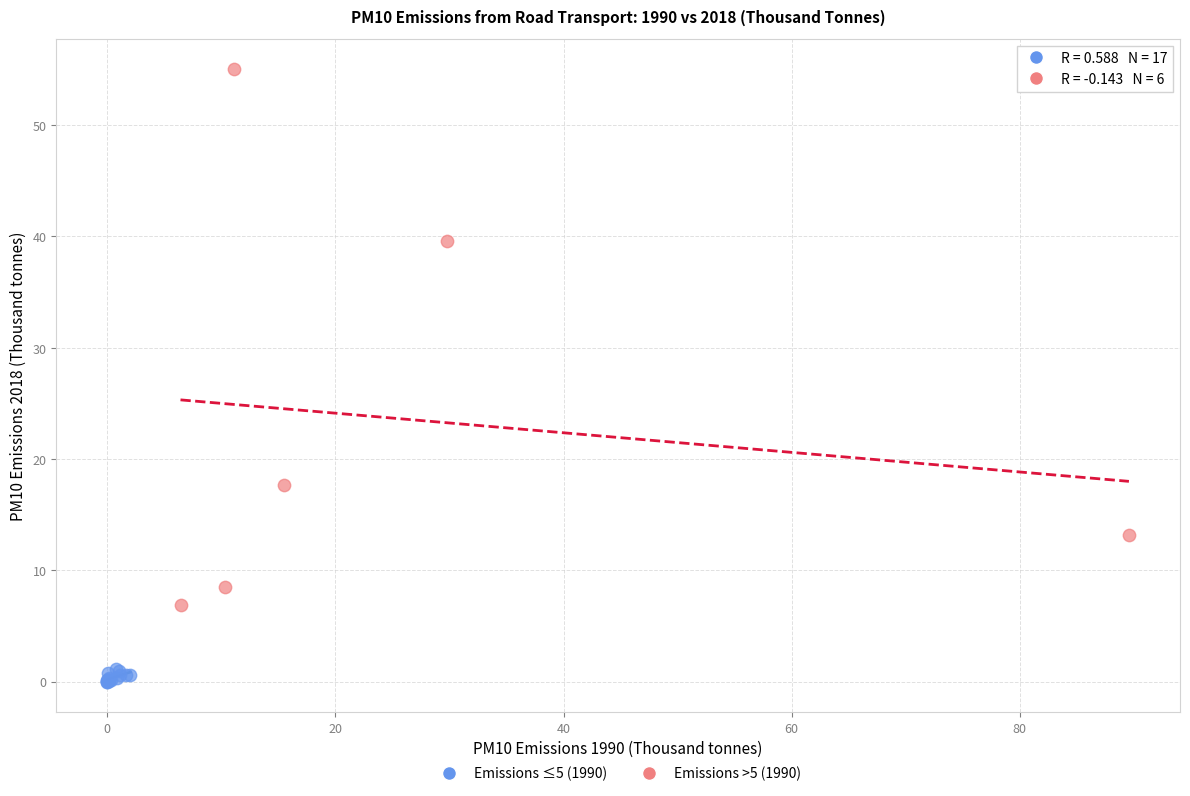

Which series has the widest spread of Y values?

Emissions >5 (1990)